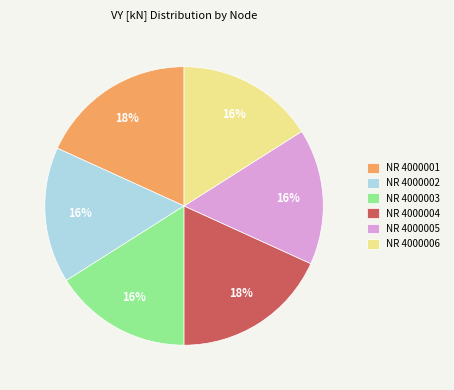

What is the ratio of the value at NR 4000003 to the value at NR 4000002?

1.0